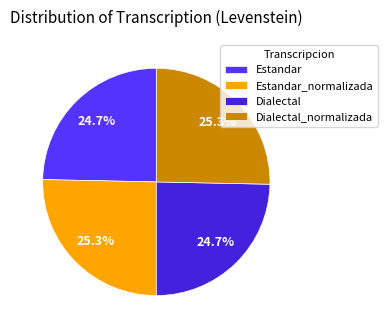

Combined, what portion of the pie is Estandar and Dialectal_normalizada?

50.0%